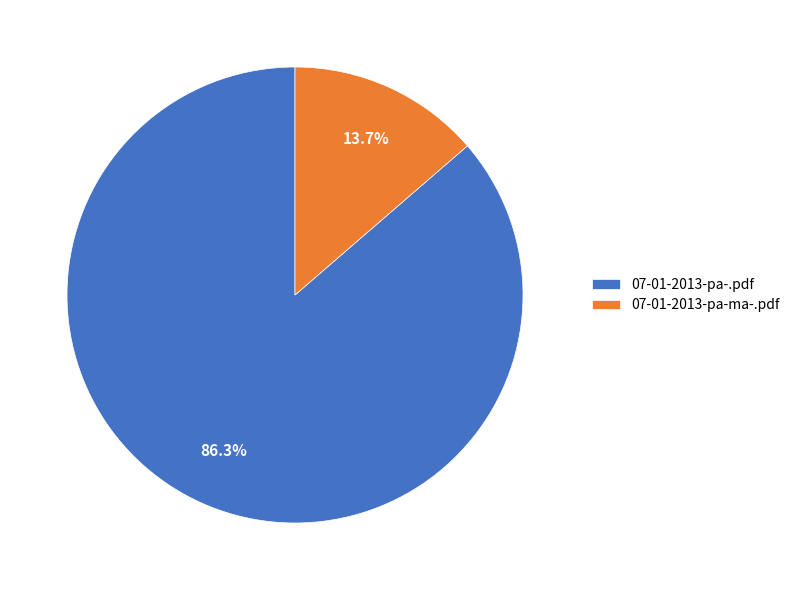

How many slices are in this pie chart?

2